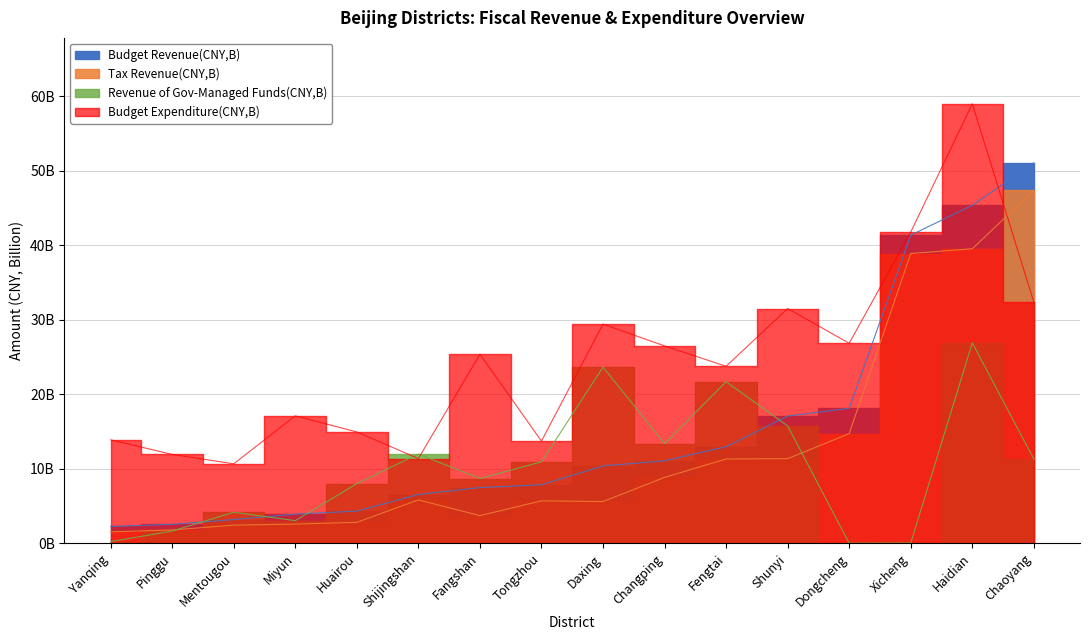

List the labels in order of Budget Revenue(CNY,B) value, smallest first.

Yanqing, Pinggu, Mentougou, Miyun, Huairou, Shijingshan, Fangshan, Tongzhou, Daxing, Changping, Fengtai, Shunyi, Dongcheng, Xicheng, Haidian, Chaoyang